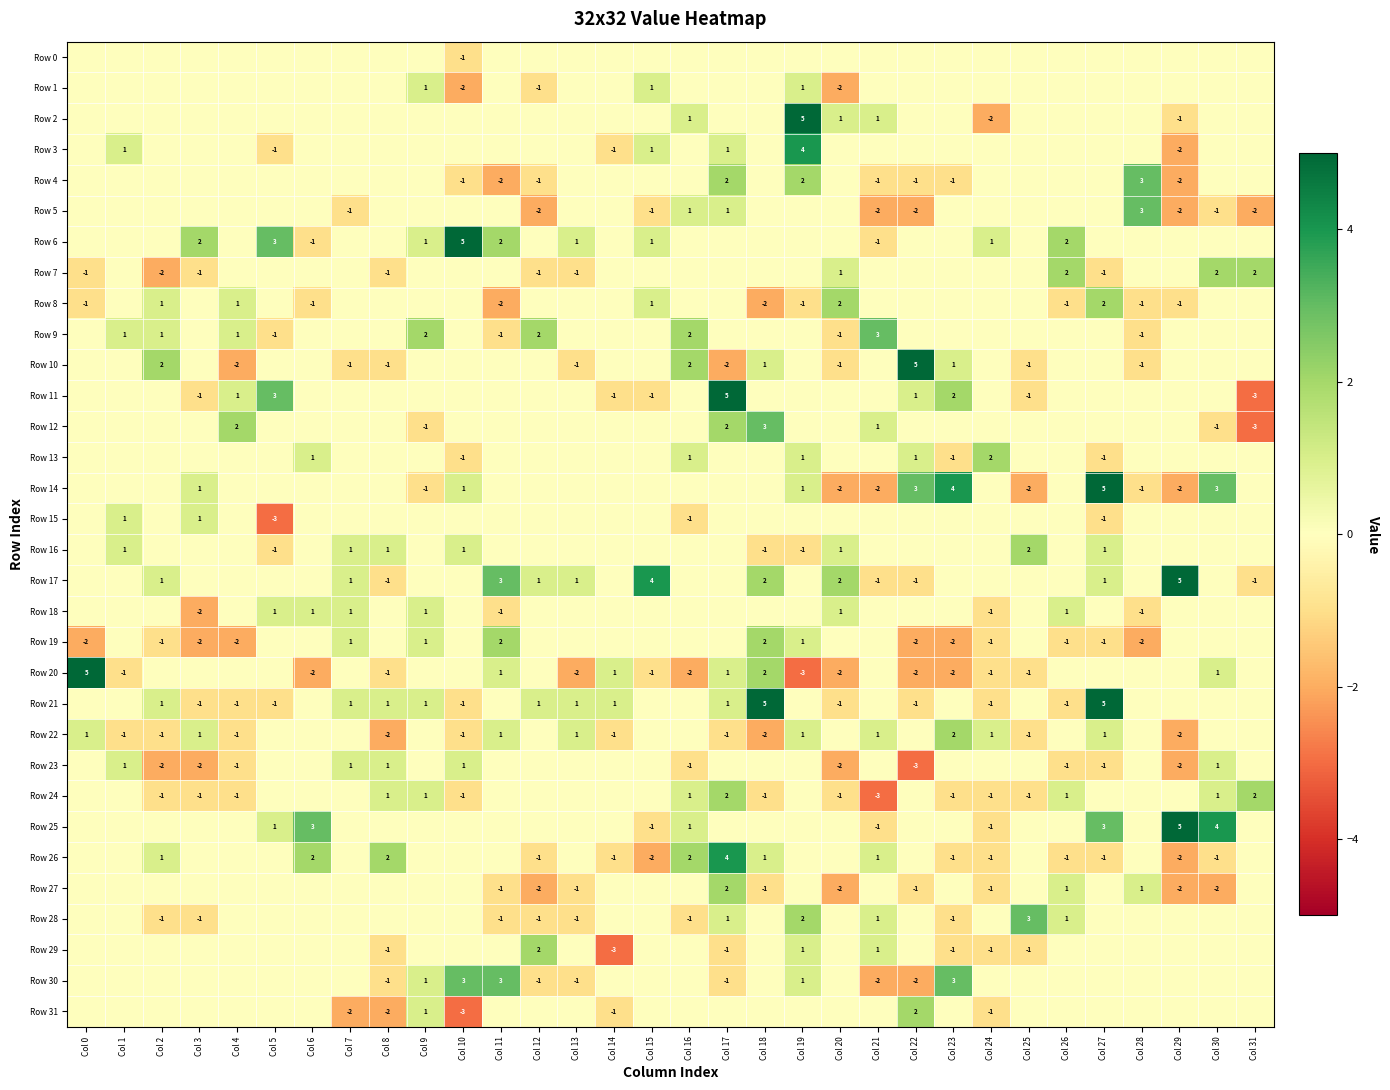

The value of Row 24 at Col 8 is 1. True or false?

True